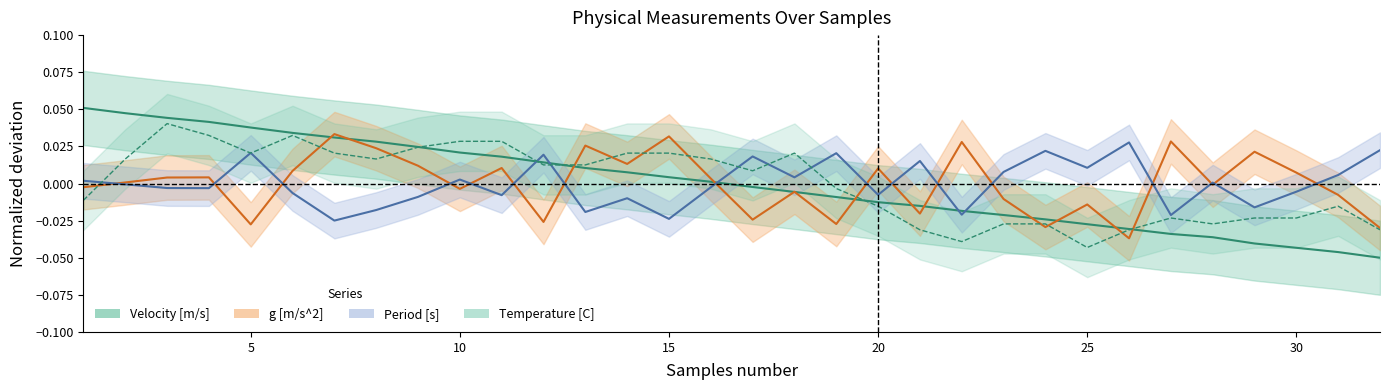

True or false: Velocity [m/s] and Period [s] cross at least once.

True